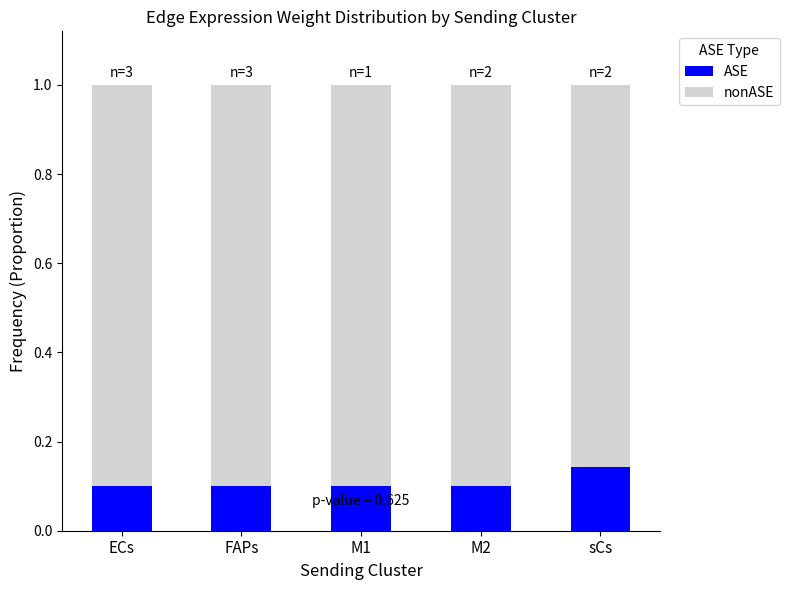

How many ASE values are between 0 and 1?

5